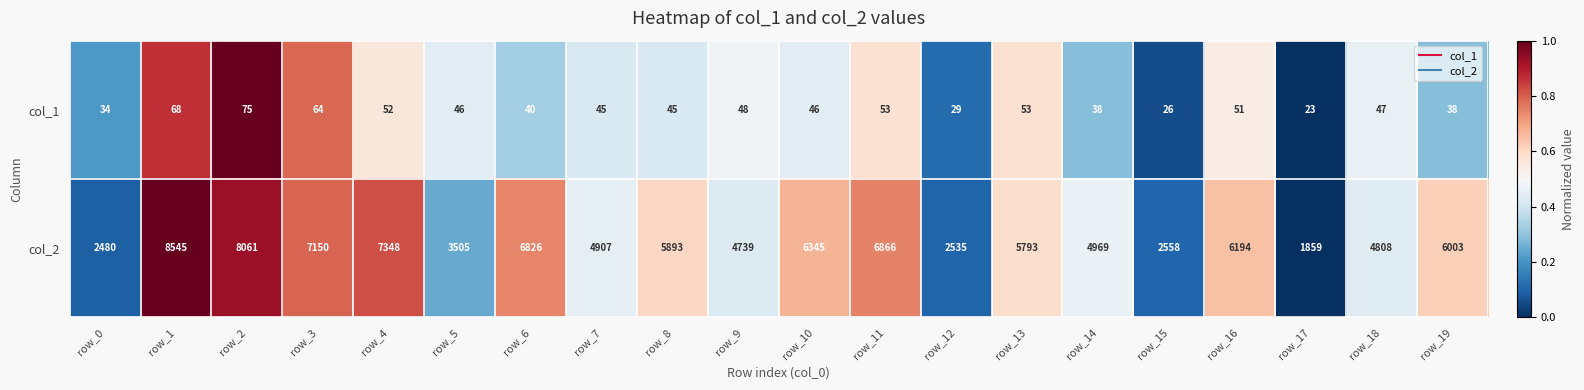

What is the average value of the col_2 series?

5369